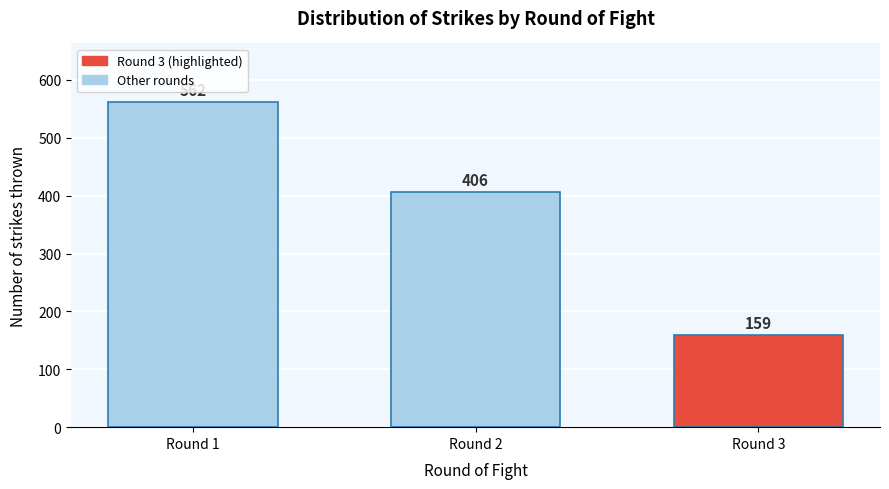

Reading left to right, list all the values displayed in this chart.

Round 1=562	Round 2=406	Round 3=159